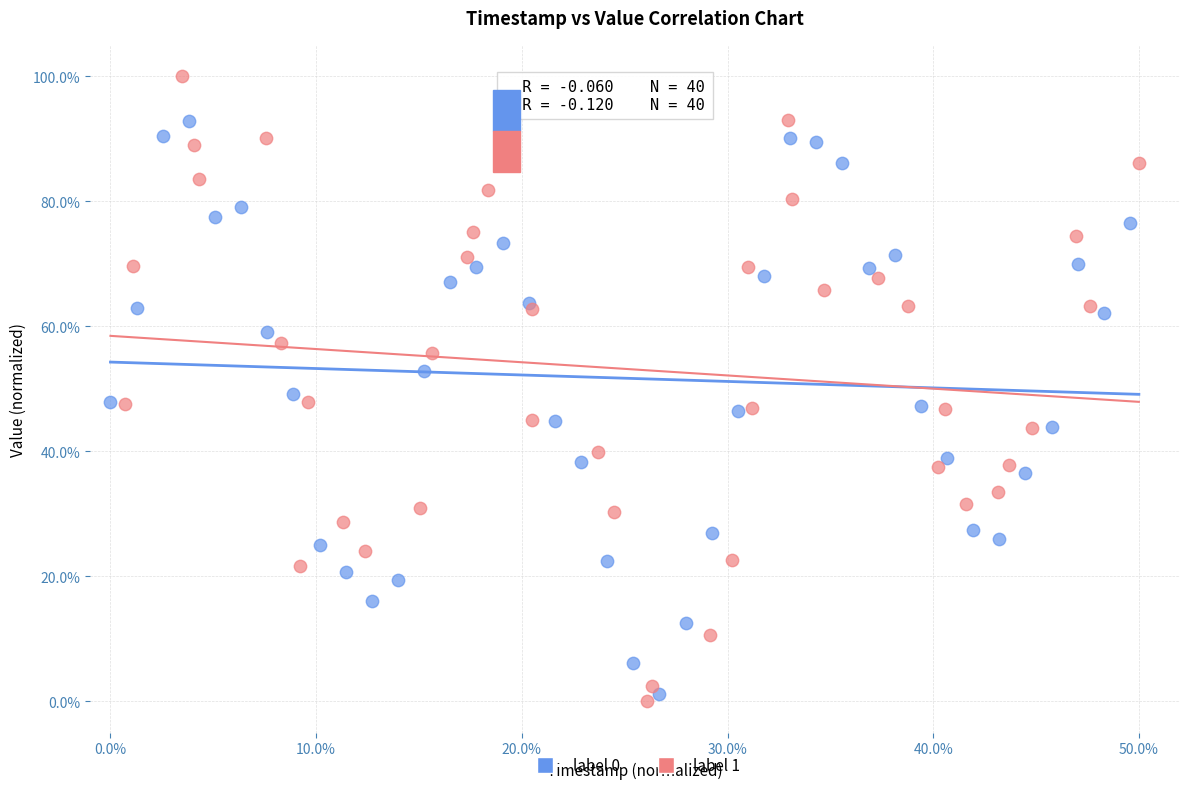

Which series contains the highest Y value?

label 1